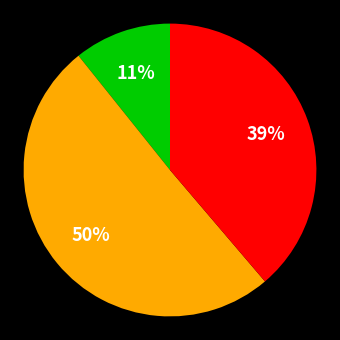

Count the number of slices in the pie.

3